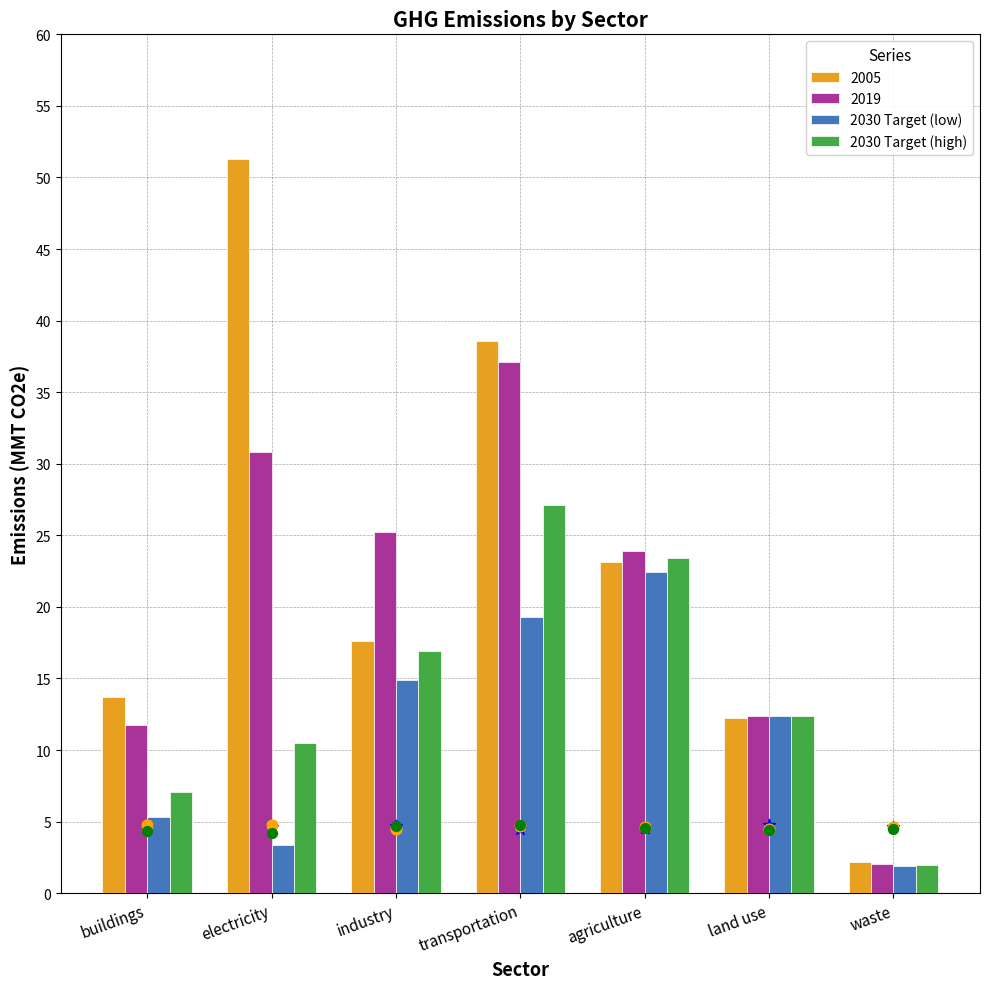

Which series contains the highest Y value?

2030 Target (high)